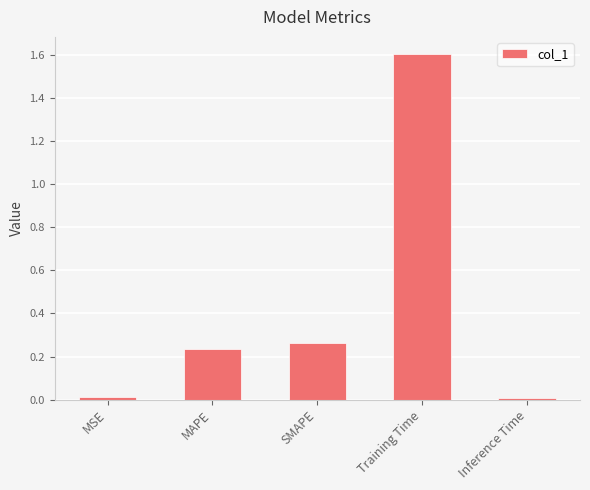

What is the change in value from MAPE to Training Time?

+1.4